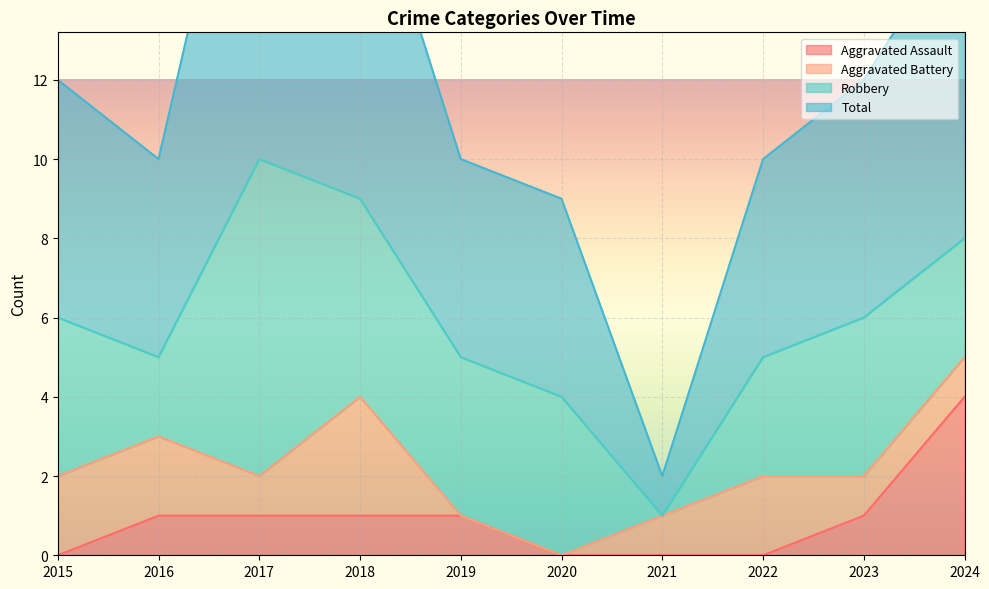

At which category does the chart reach its minimum across all series?

2015